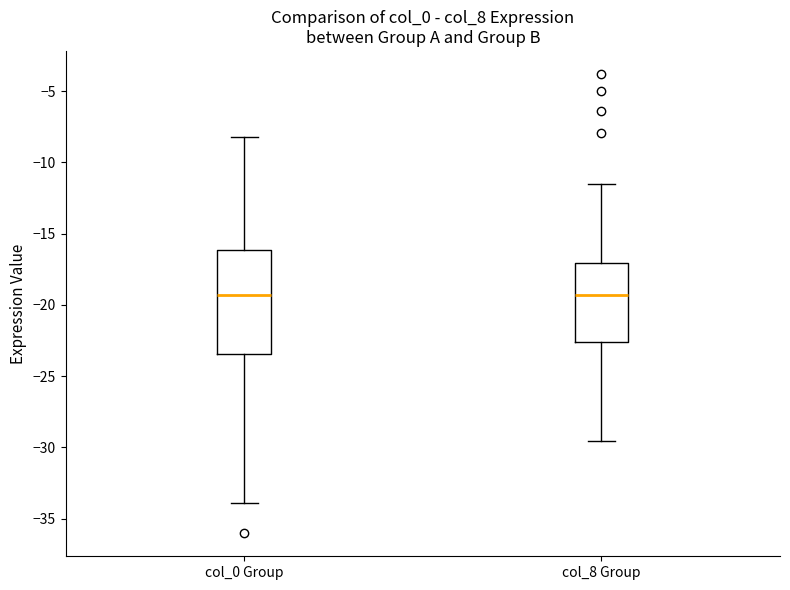

Where is the upper edge of the box for col_0 Group on the y-axis? The values are not printed on the chart, so give them approximately, as read against the axis.

-16.0